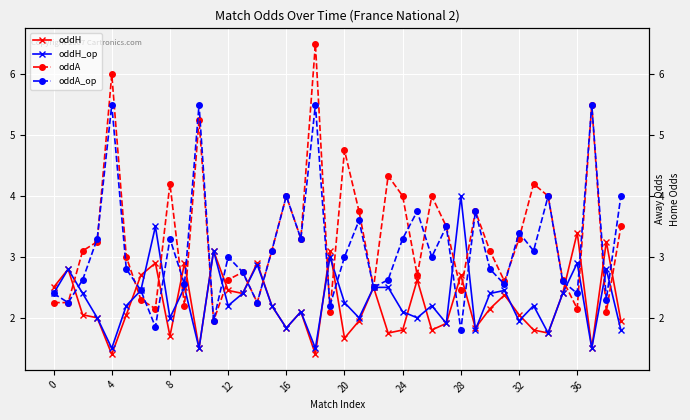

True or false: oddH_op and oddA cross at least once.

True